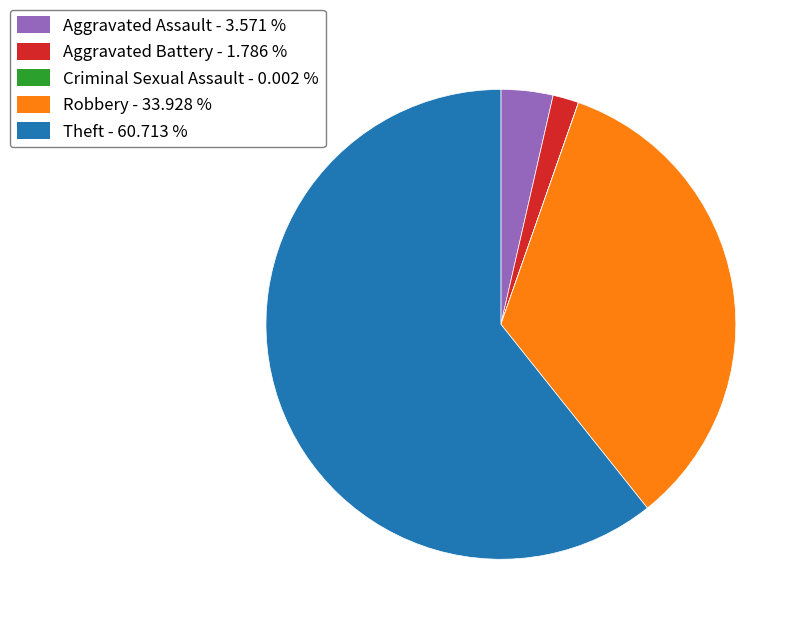

Does any single category account for the majority?

Yes